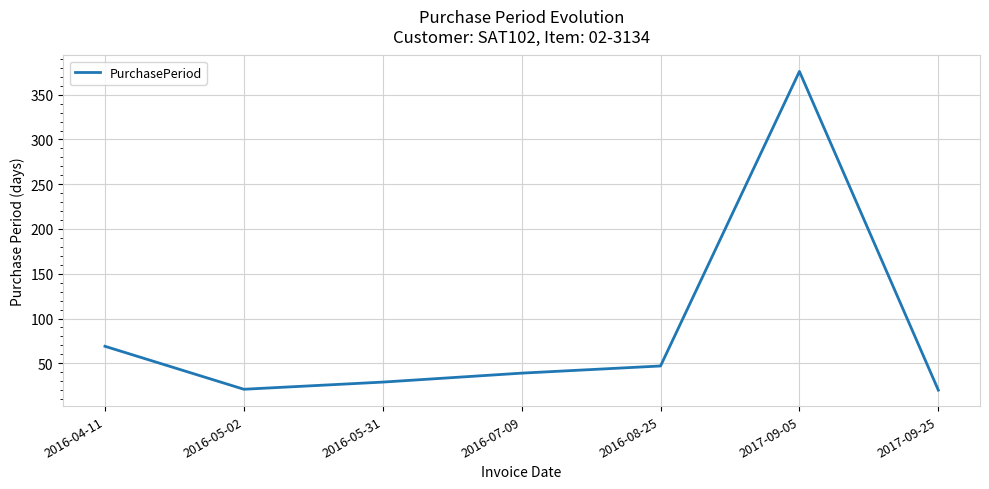

Where is the data nearest to the value 198?

2016-04-11